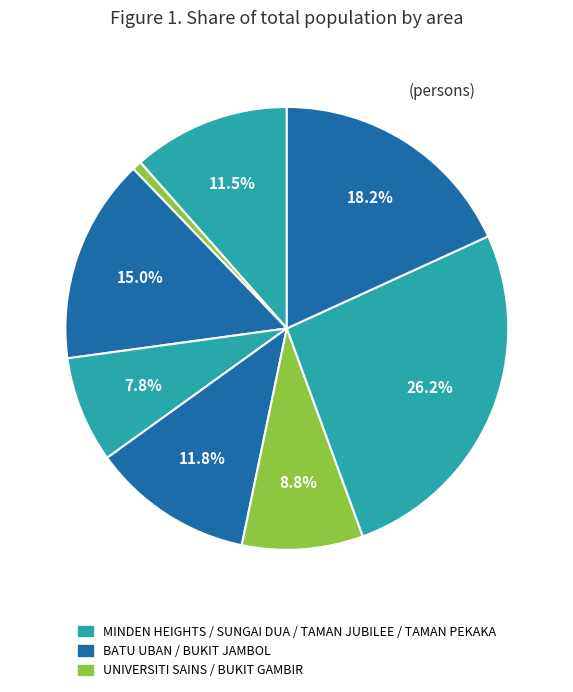

How many segments does this pie chart have?

8